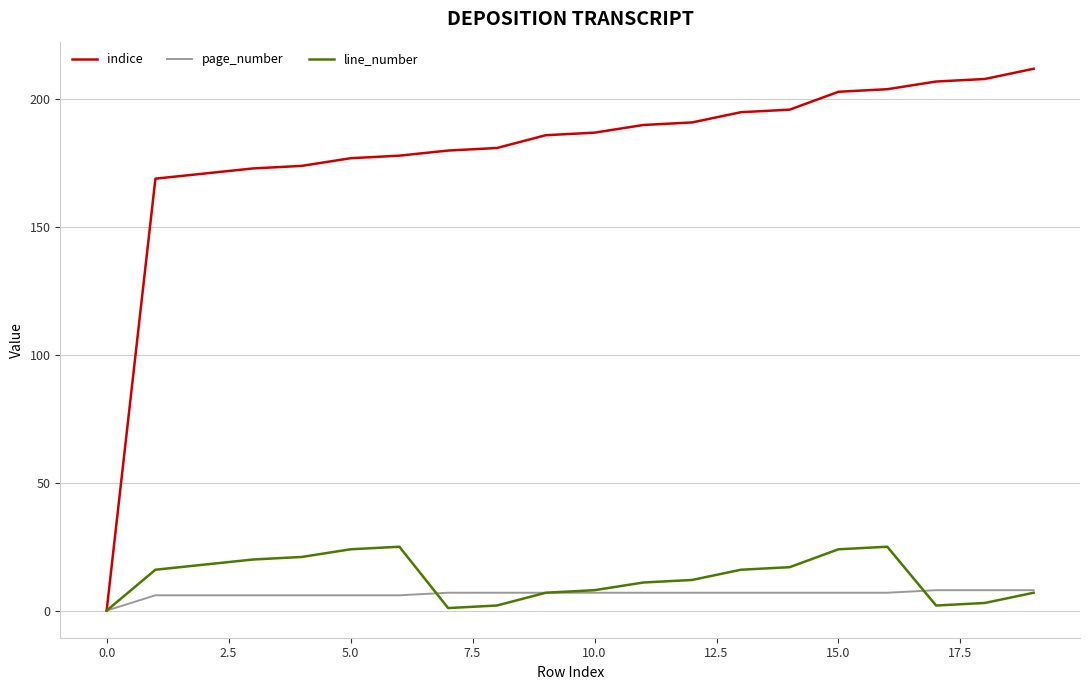

Which series has the widest spread of values?

indice